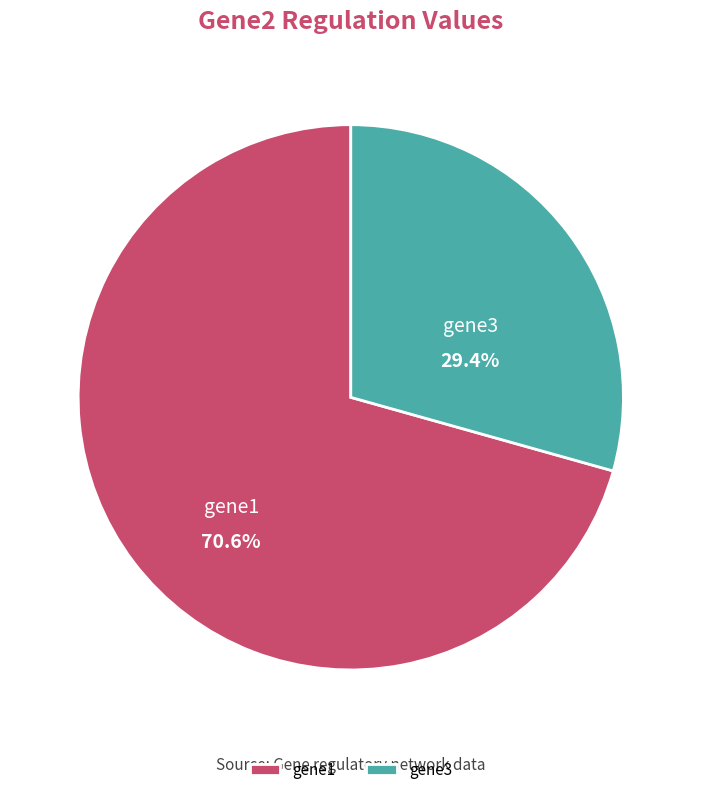

Rank the categories by value from highest to lowest.

gene1, gene3